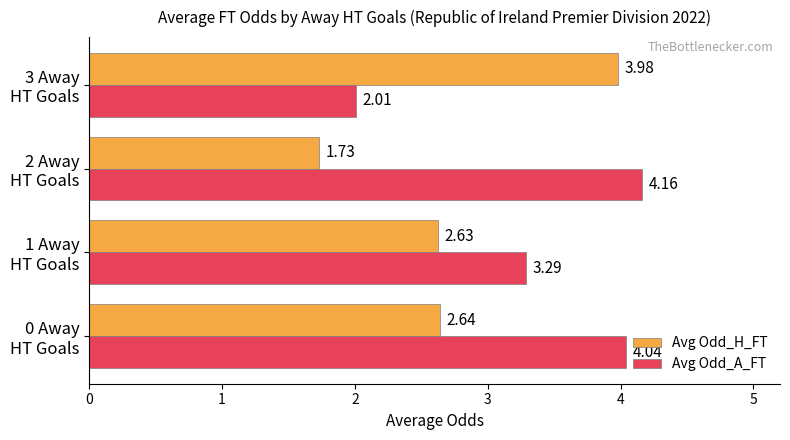

List the series in order of their overall mean, highest first.

Avg Odd_A_FT, Avg Odd_H_FT